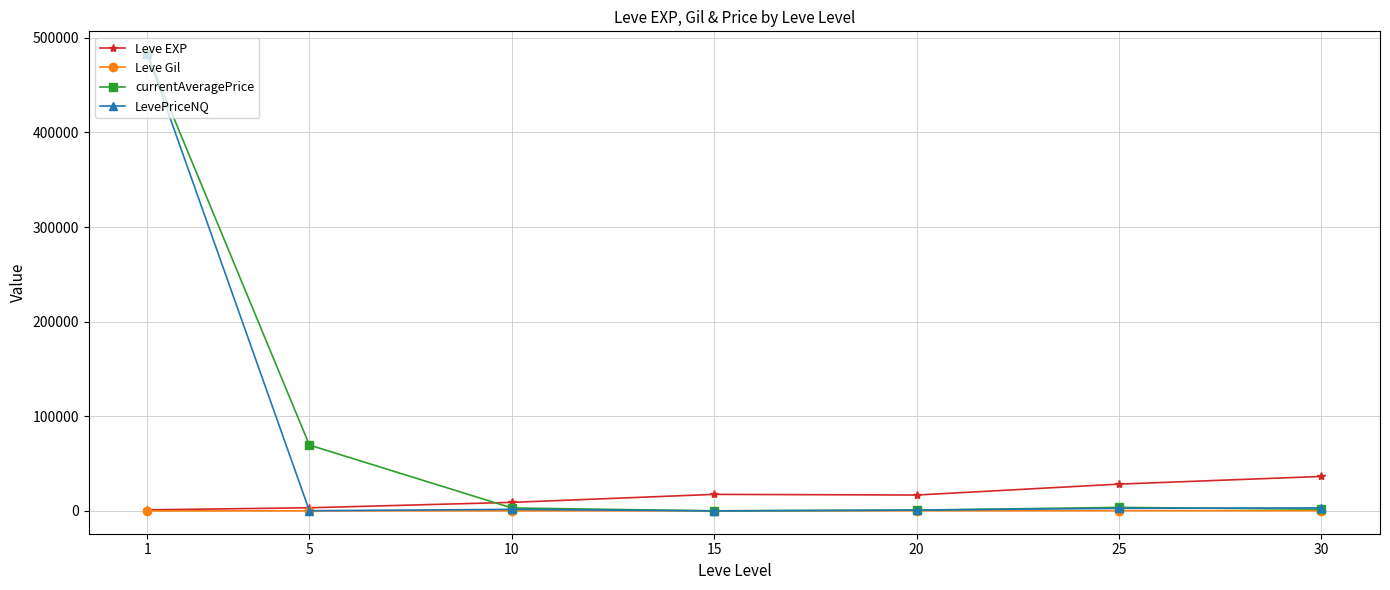

What is the sum of all LevePriceNQ values?

491814.7